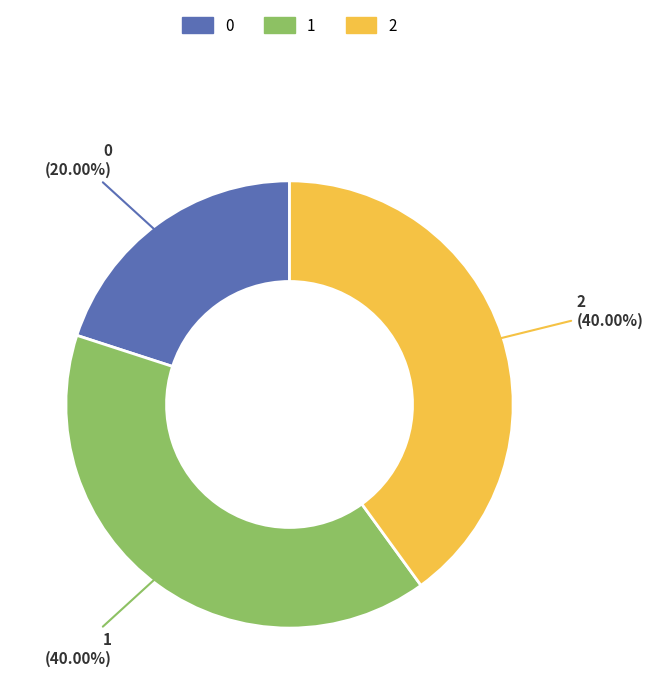

Is 0 the majority of the pie?

No